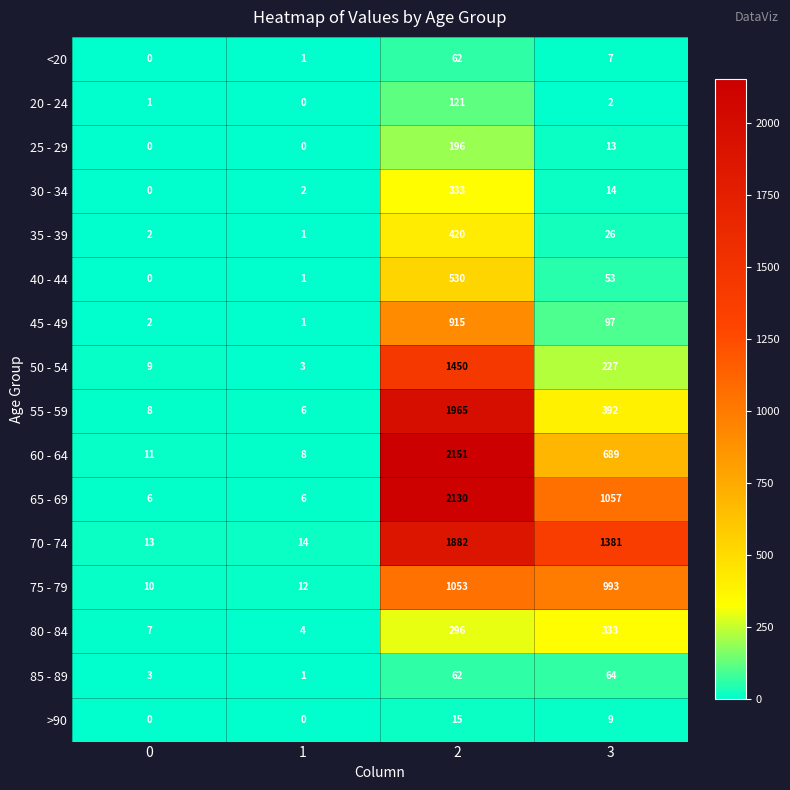

What is the difference between the 30 - 34 values at 2 and 3?

319